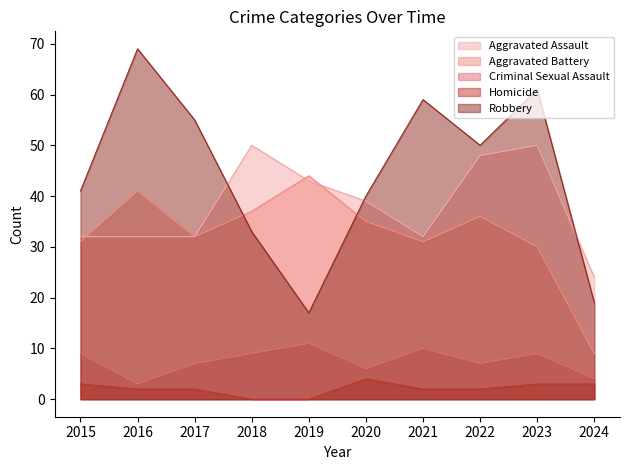

At which label does Aggravated Assault reach its peak?

2018